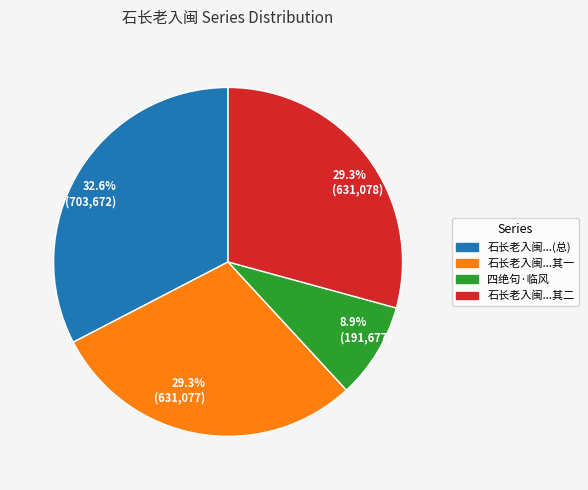

Between 29.3% (631,077) and 8.9% (191,677), which is larger?

29.3% (631,077)